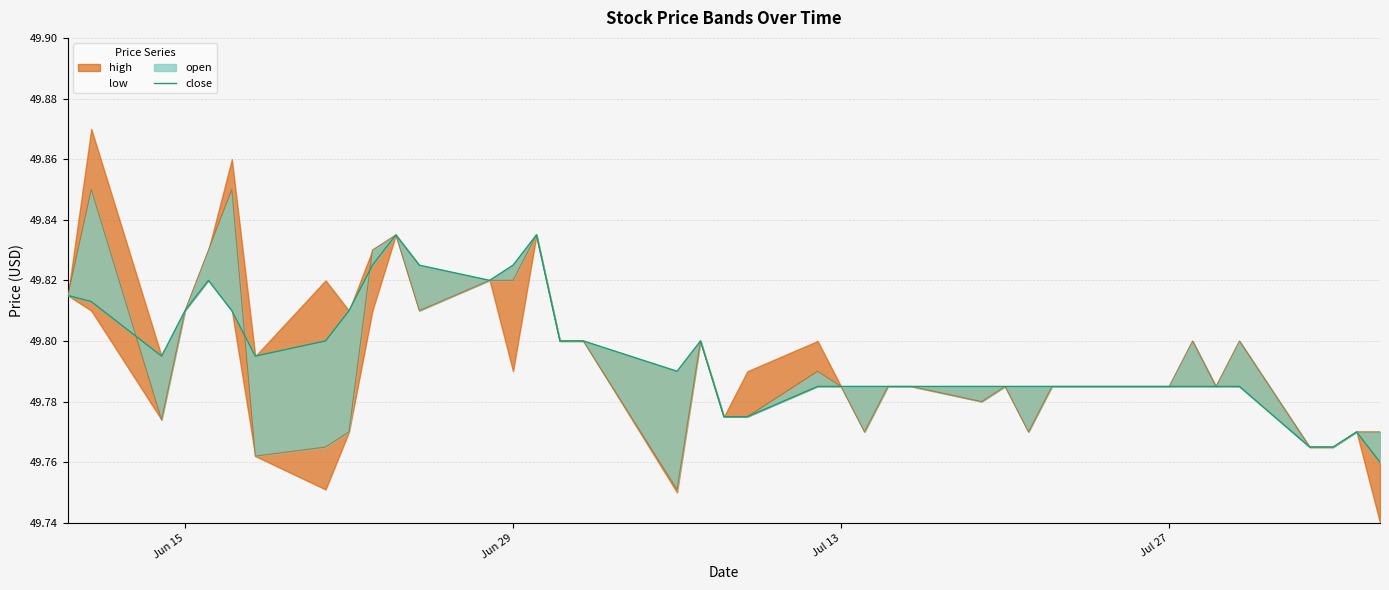

How many values are between 49 and 50?

40